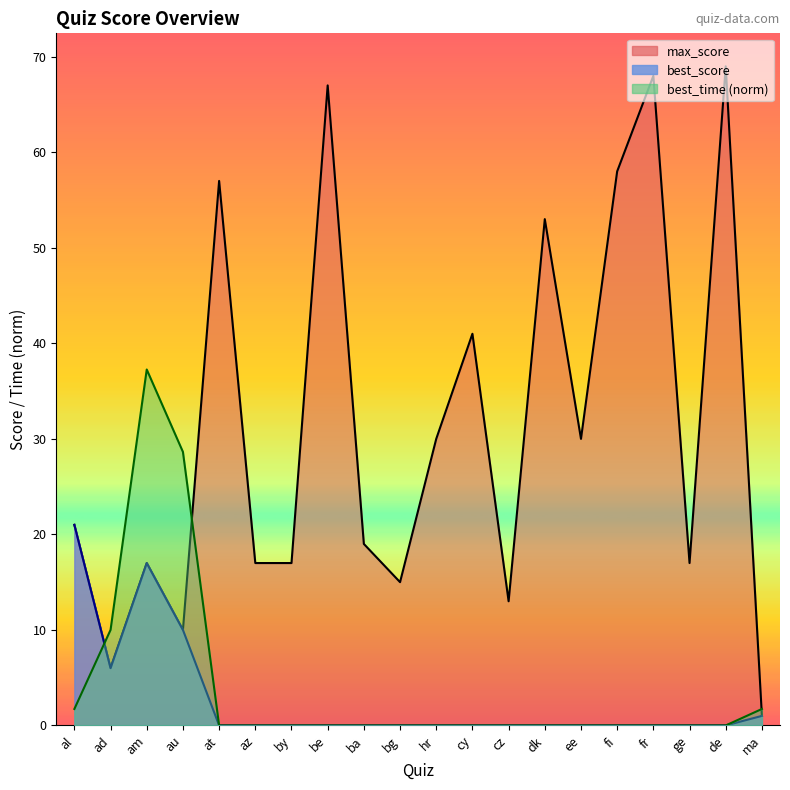

Which series changed the most between ad and ba?

max_score